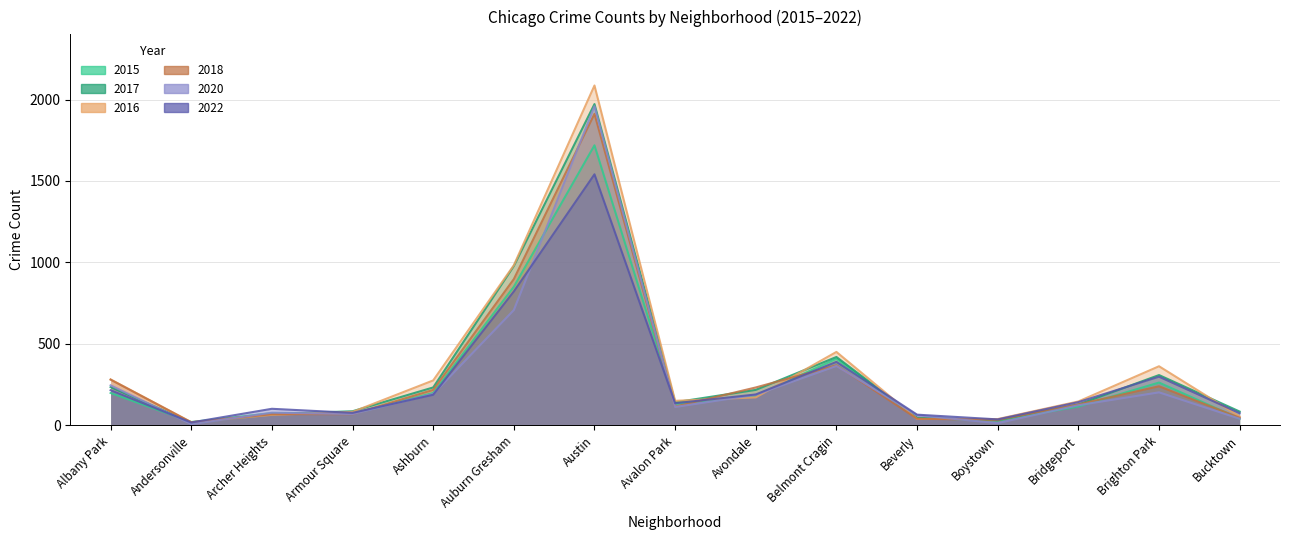

Between which two adjacent categories do 2022 and 2018 first intersect?

Andersonville and Archer Heights